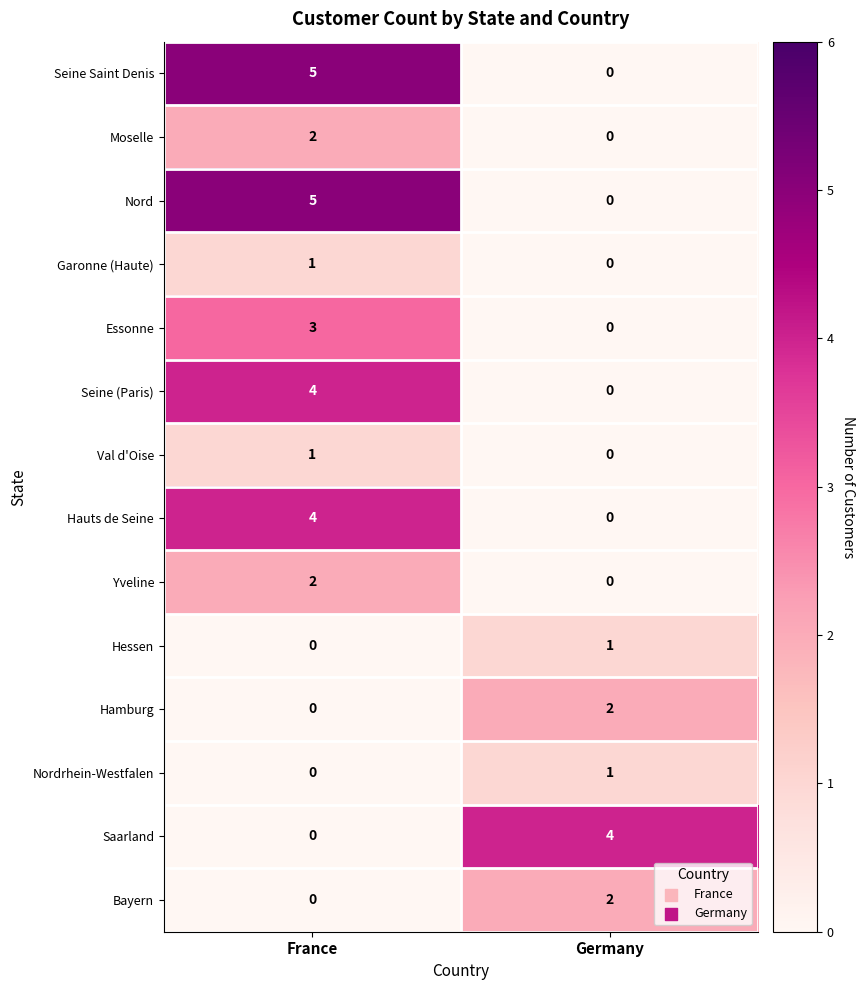

At which label is Hessen closest to 0?

France